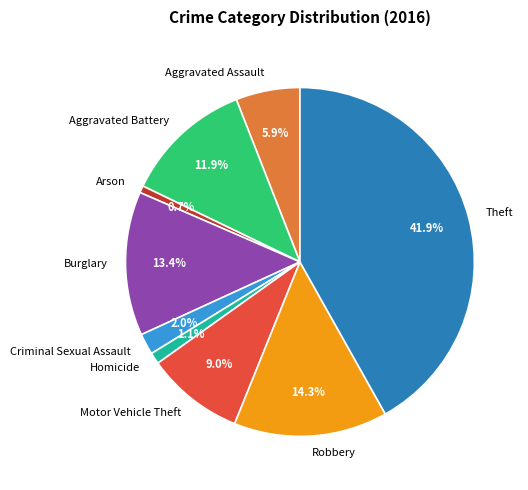

How many segments does this pie chart have?

9